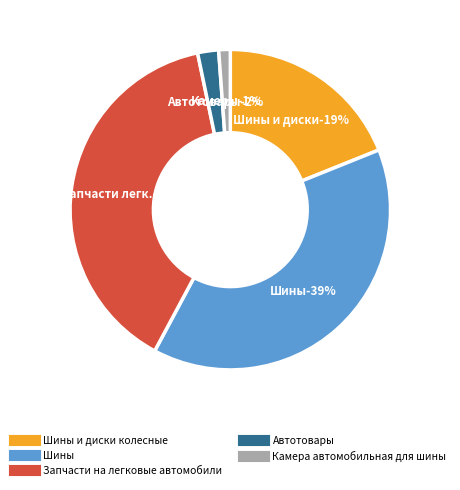

Approximately how many times larger is the value at Запчасти на легковые автомобили compared to Автотовары?

18.4